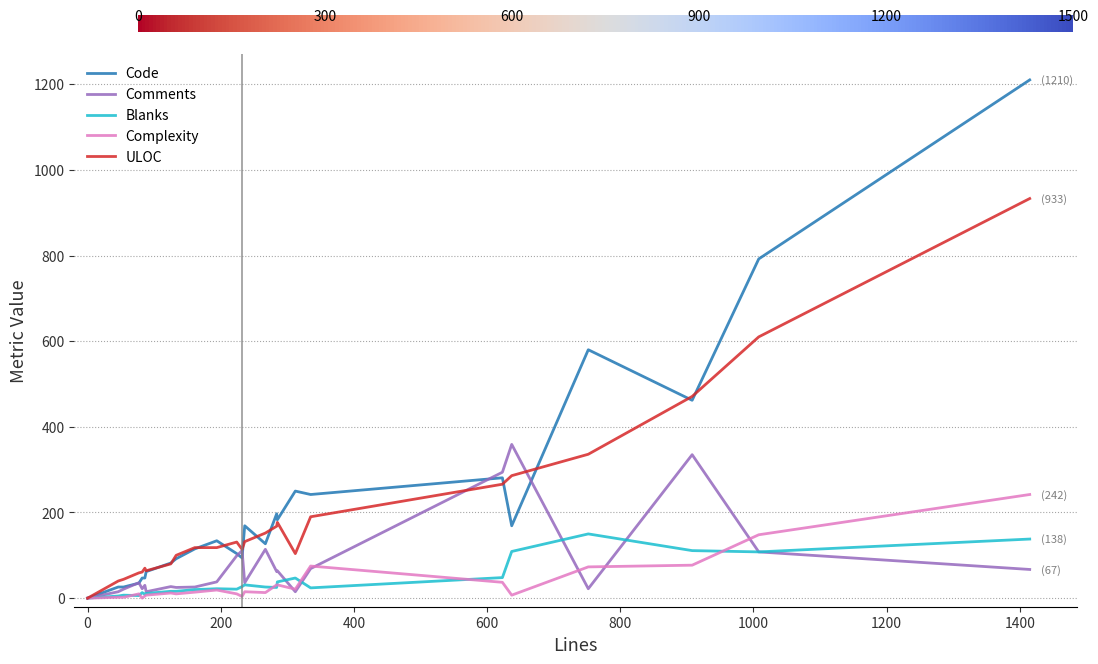

List the series in order of their peak value, highest first.

Code, ULOC, Comments, Complexity, Blanks